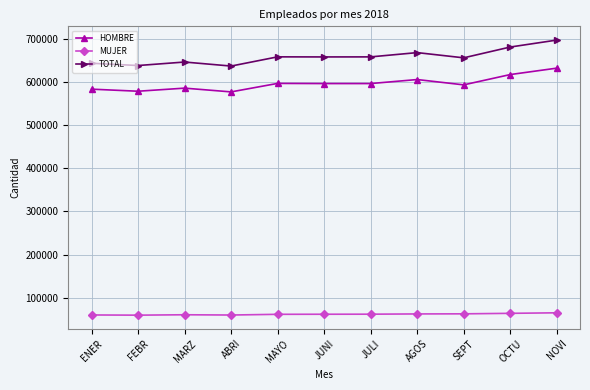

What is the greatest value displayed?

696748